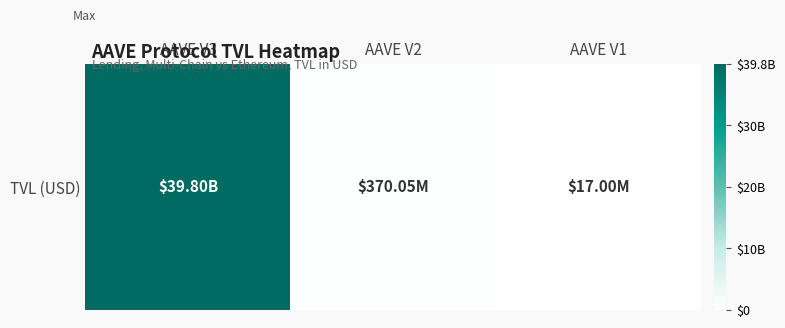

Rank the categories by value from highest to lowest.

AAVE V3, AAVE V2, AAVE V1